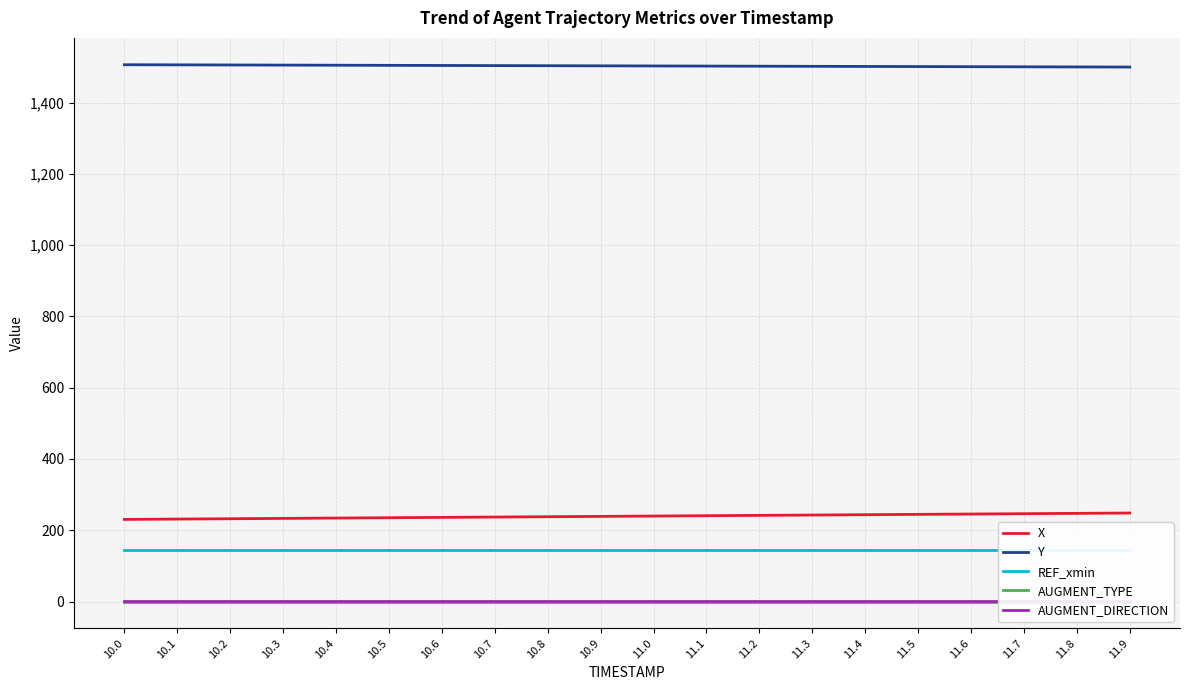

True or false: AUGMENT_TYPE has a value of 0.0 at 10.8.

True